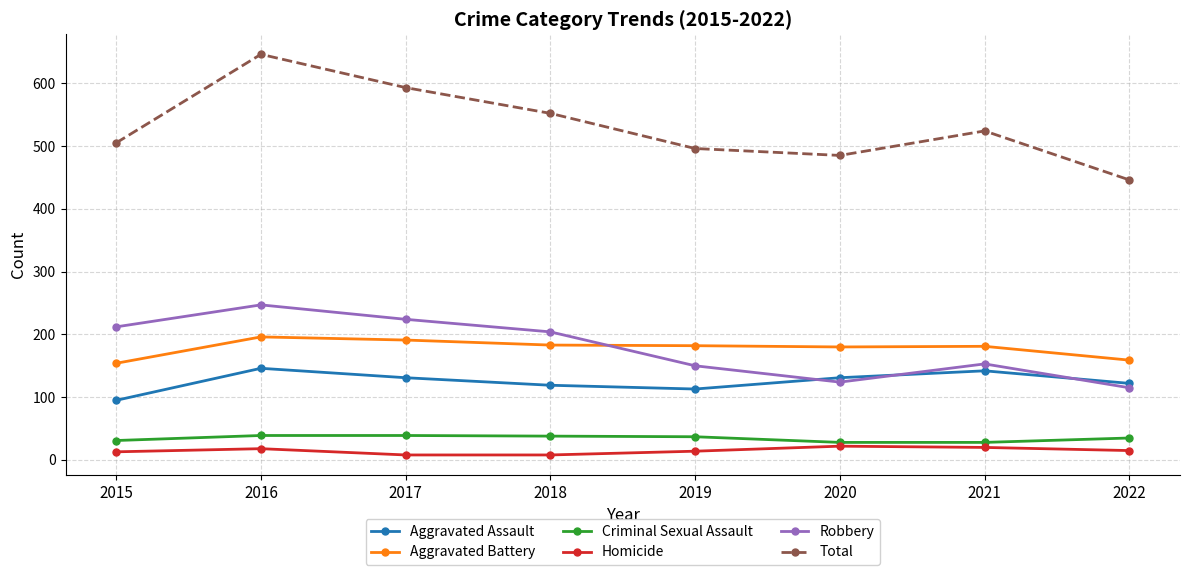

True or false: Total and Robbery intersect in this chart.

False